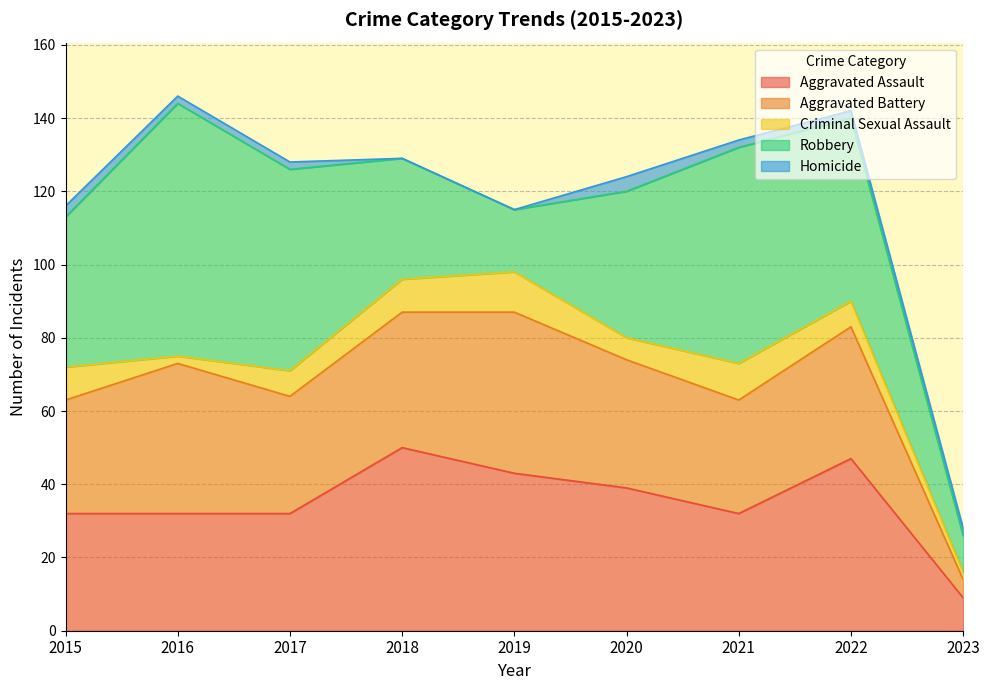

Reading right to left, what are all the values shown in this chart?

Aggravated Assault: 2023=9	2022=47	2021=32	2020=39	2019=43	2018=50	2017=32	2016=32	2015=32
Aggravated Battery: 2023=5	2022=36	2021=31	2020=35	2019=44	2018=37	2017=32	2016=41	2015=31
Criminal Sexual Assault: 2023=2	2022=7	2021=10	2020=6	2019=11	2018=9	2017=7	2016=2	2015=9
Robbery: 2023=10	2022=50	2021=59	2020=40	2019=17	2018=33	2017=55	2016=69	2015=41
Homicide: 2023=2	2022=2	2021=2	2020=4	2019=0	2018=0	2017=2	2016=2	2015=3